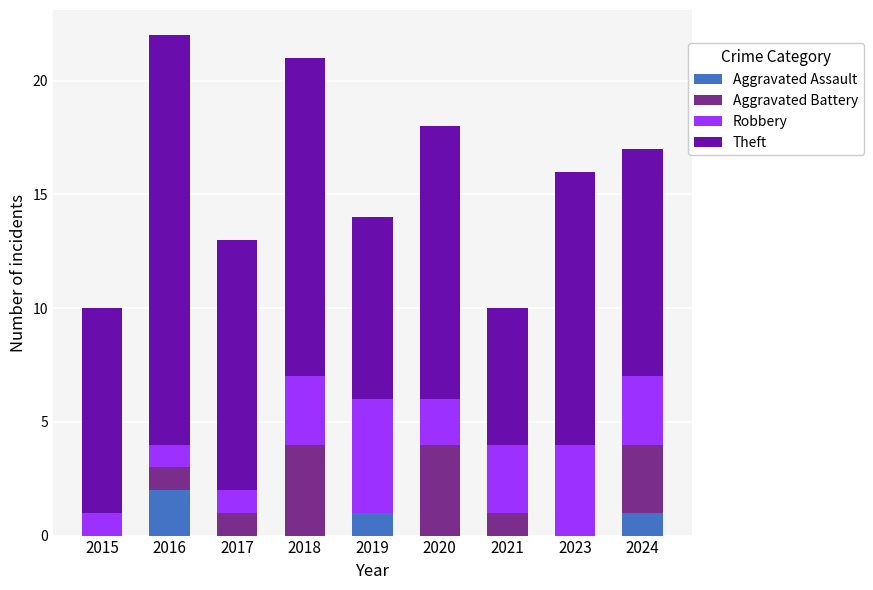

At which label does Aggravated Assault reach its peak?

2016